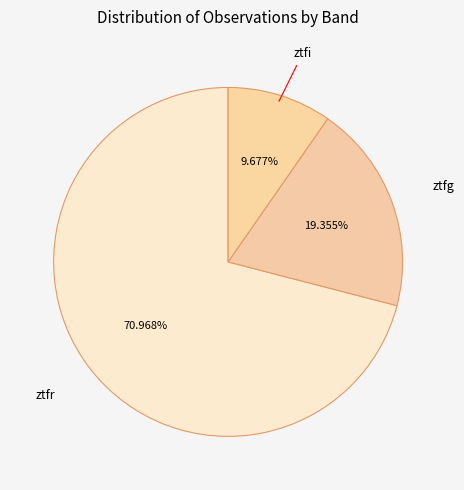

To the nearest percent, what percentage of the pie is ztfr?

71%